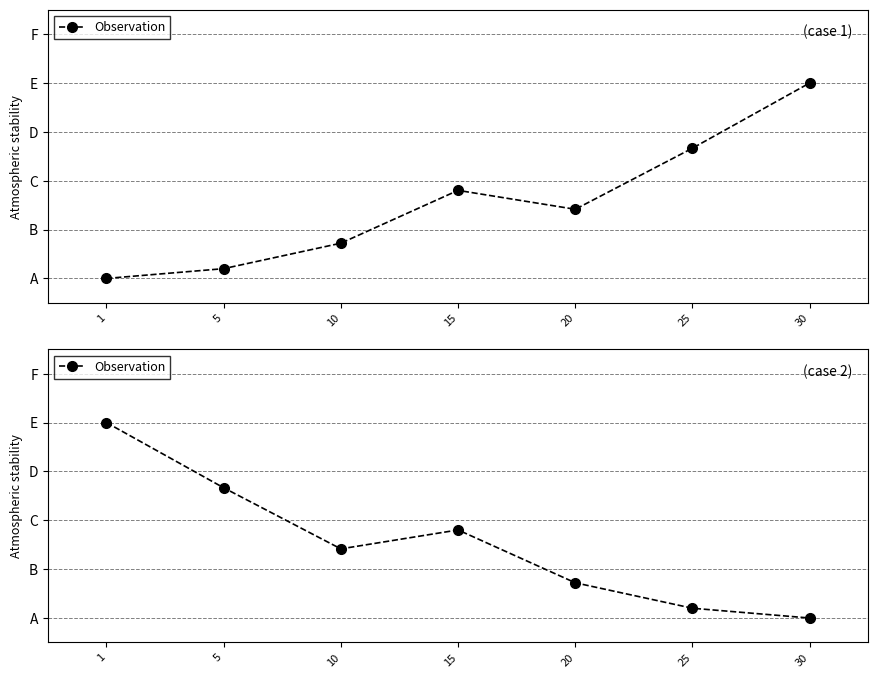

Is it true that the value at 5 is 2.3?

False